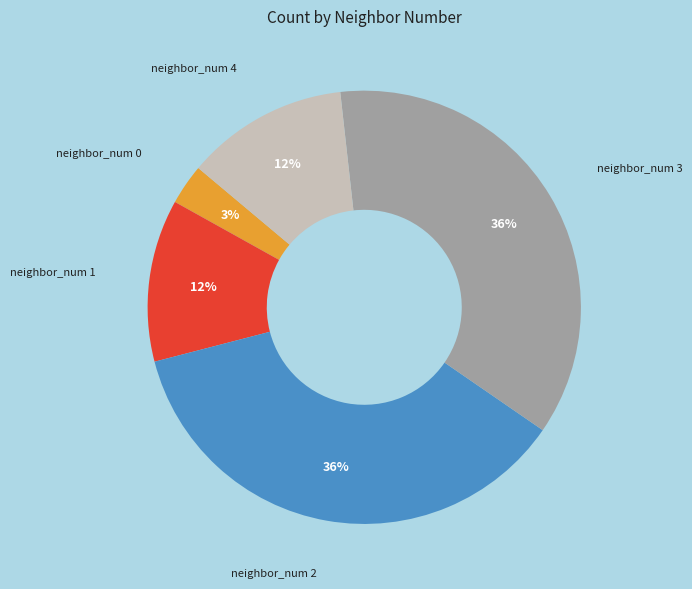

To the nearest percent, what is the difference between the largest and smallest slice percentages?

33%